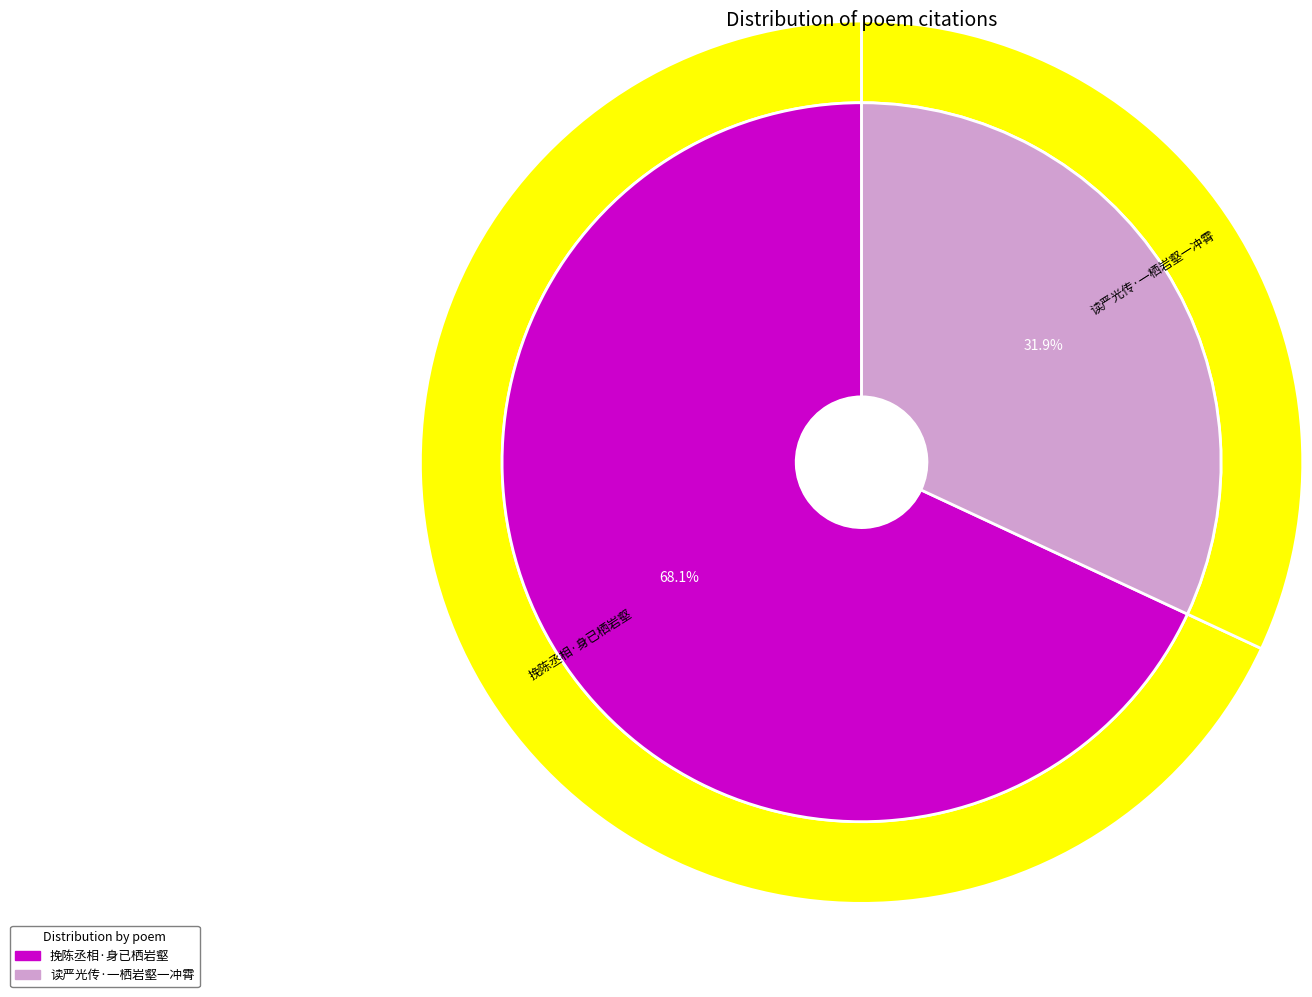

What is the ratio of the value at 读严光传·一栖岩壑一冲霄 to the value at 挽陈丞相·身已栖岩壑?

0.5